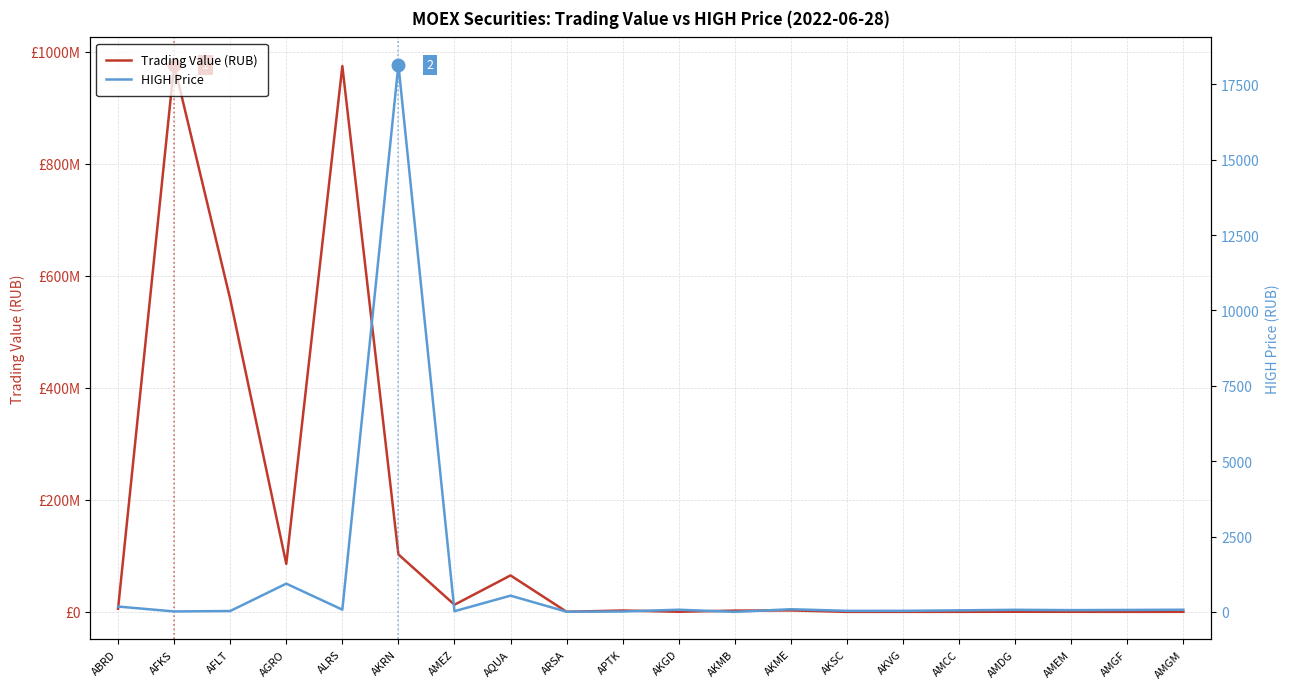

What is the value of the Trading Value (RUB) point at the 5th from the left?

974398151.0